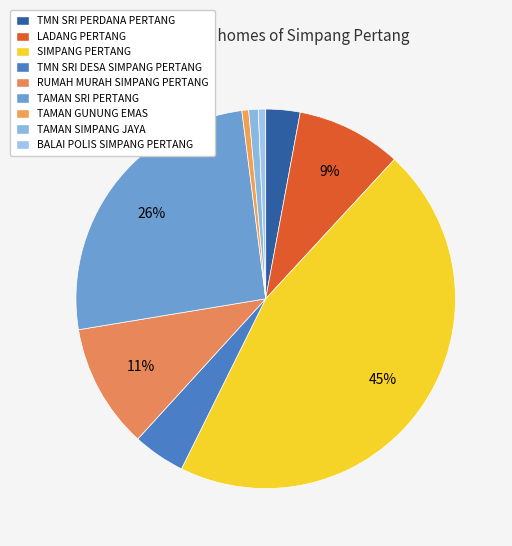

Which slice is the largest?

SIMPANG PERTANG